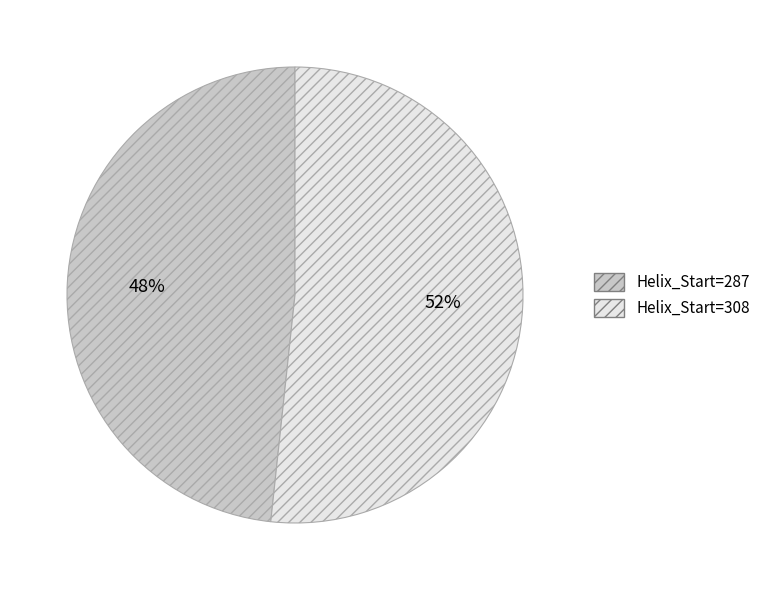

To the nearest percent, what is the average slice percentage?

50%